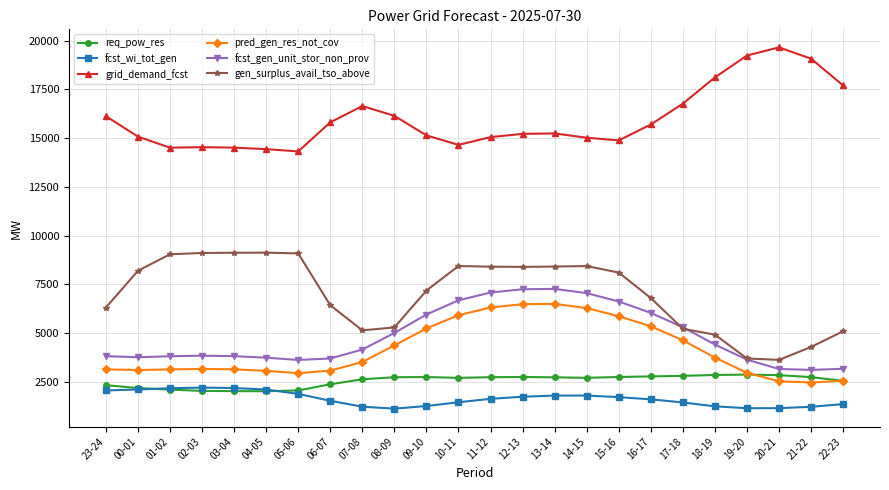

Read the fcst_wi_tot_gen value at 21-22.

1223